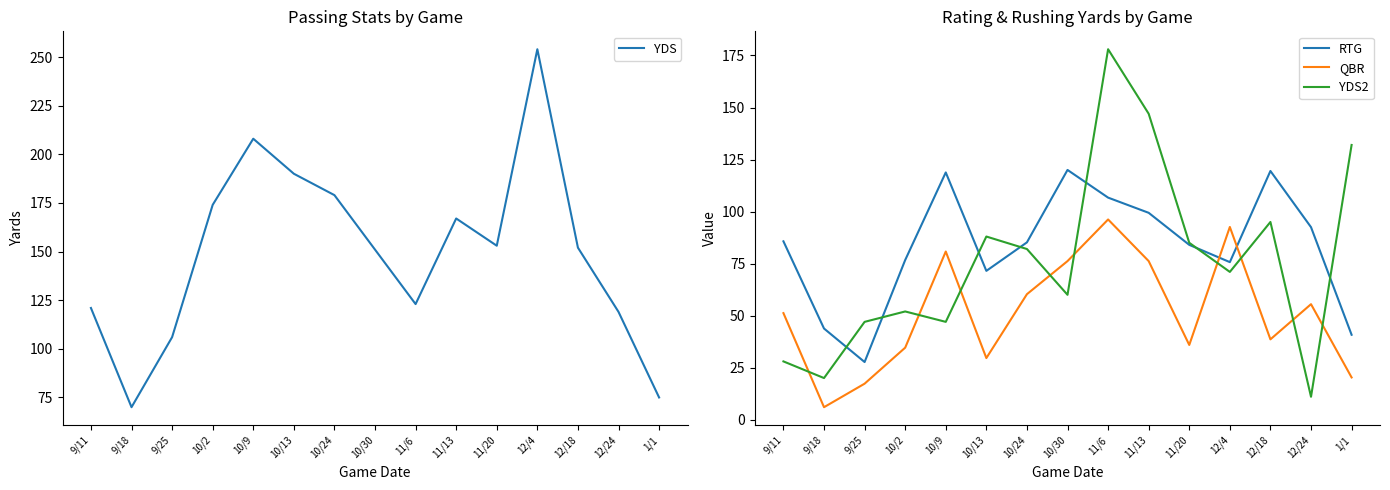

At which label is YDS2 closest to 94?

12/18